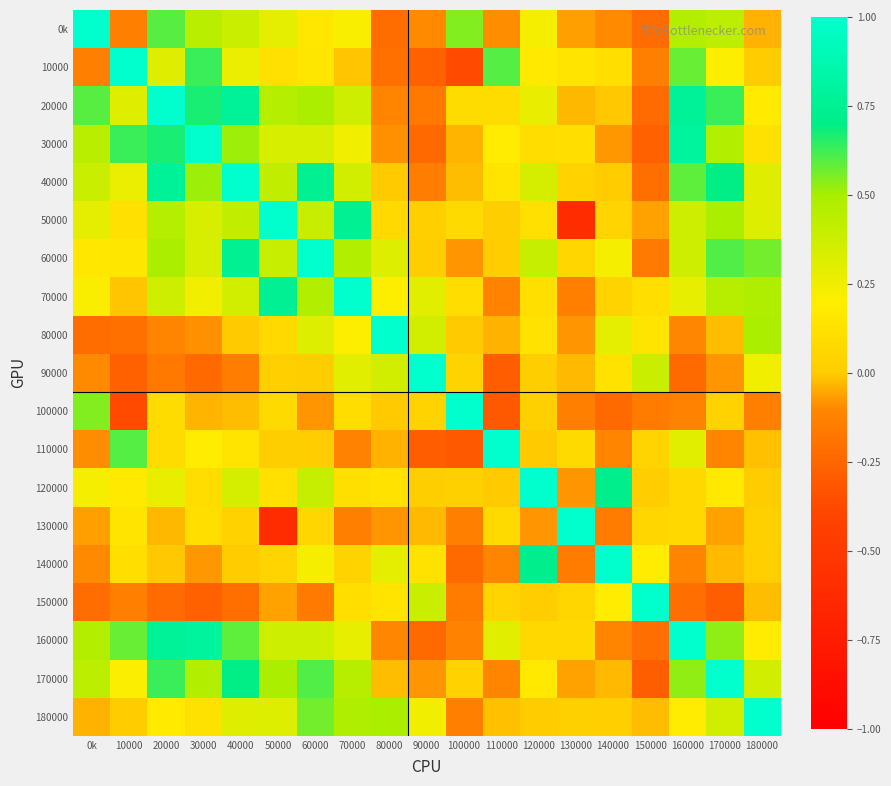

Which series has the largest total across all categories?

40000